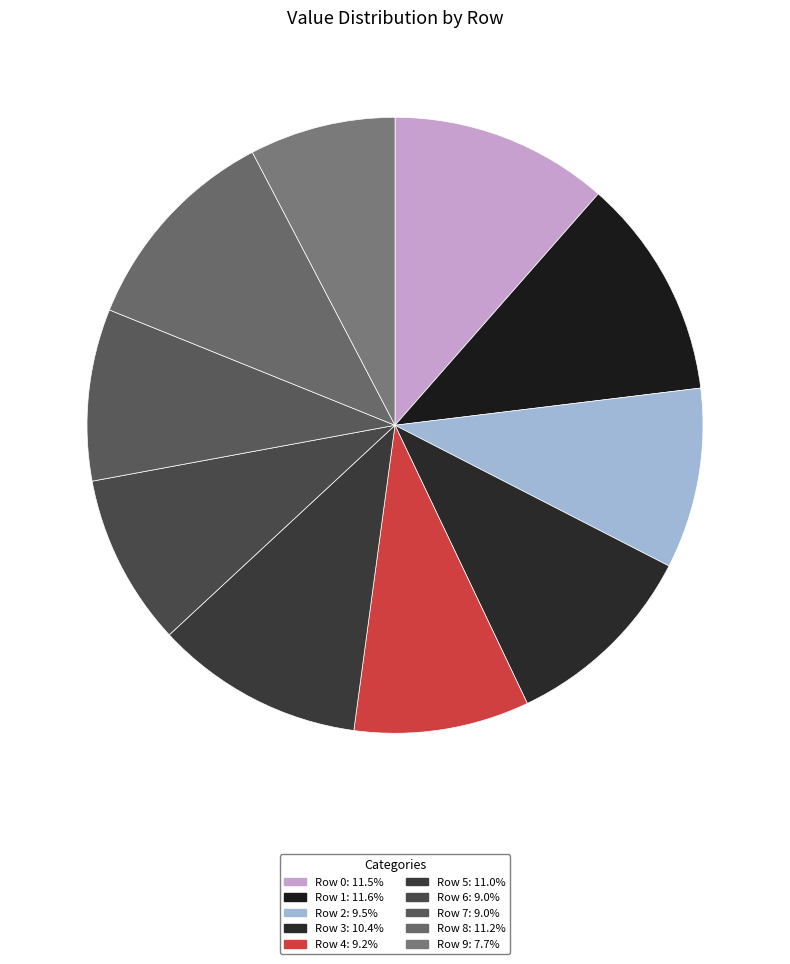

What percentage is the Row 1 slice, to the nearest percent?

12%